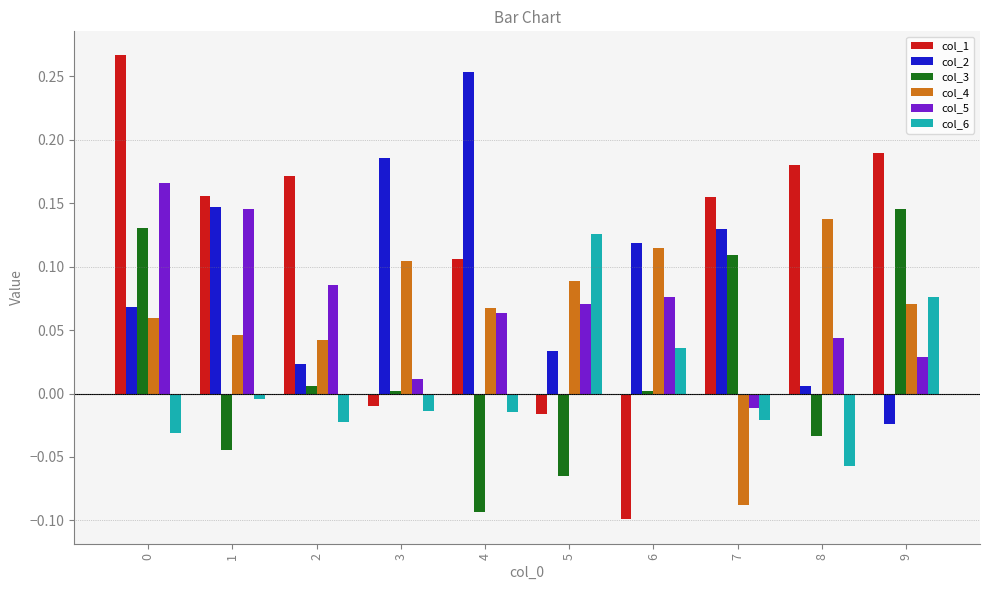

Which series has the widest spread of values?

col_1